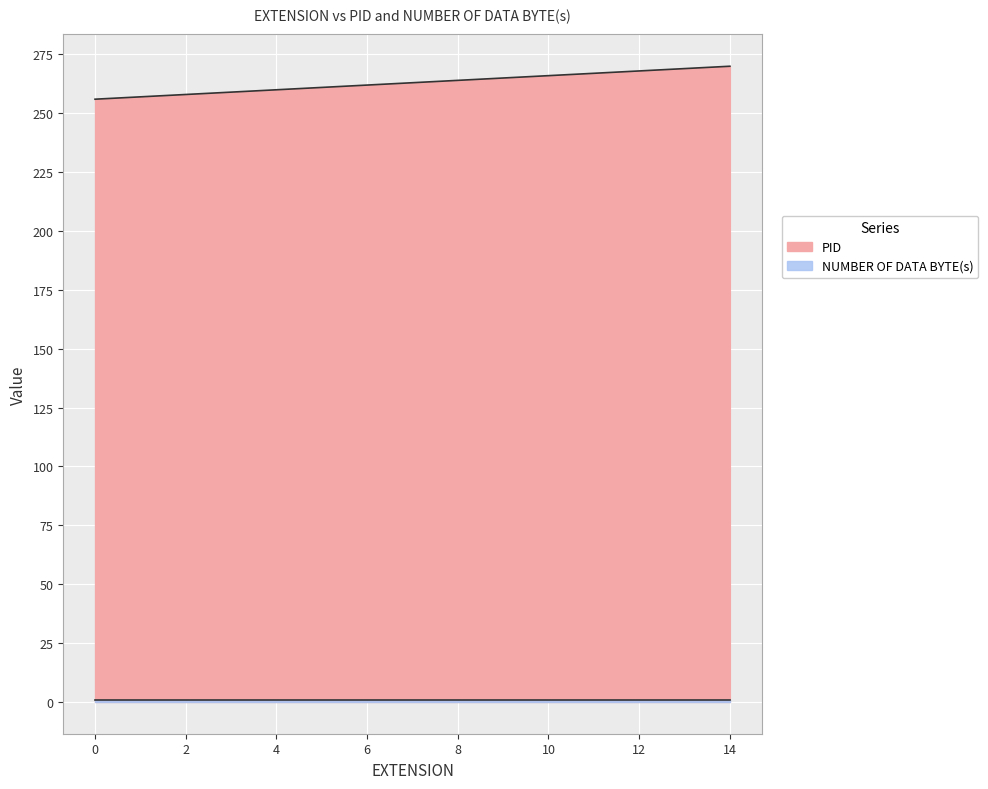

Reading left to right, what are all the values shown in this chart?

0=256	1=257	2=258	3=259	4=260	5=261	6=262	7=263	8=264	9=265	10=266	11=267	12=268	13=269	14=270